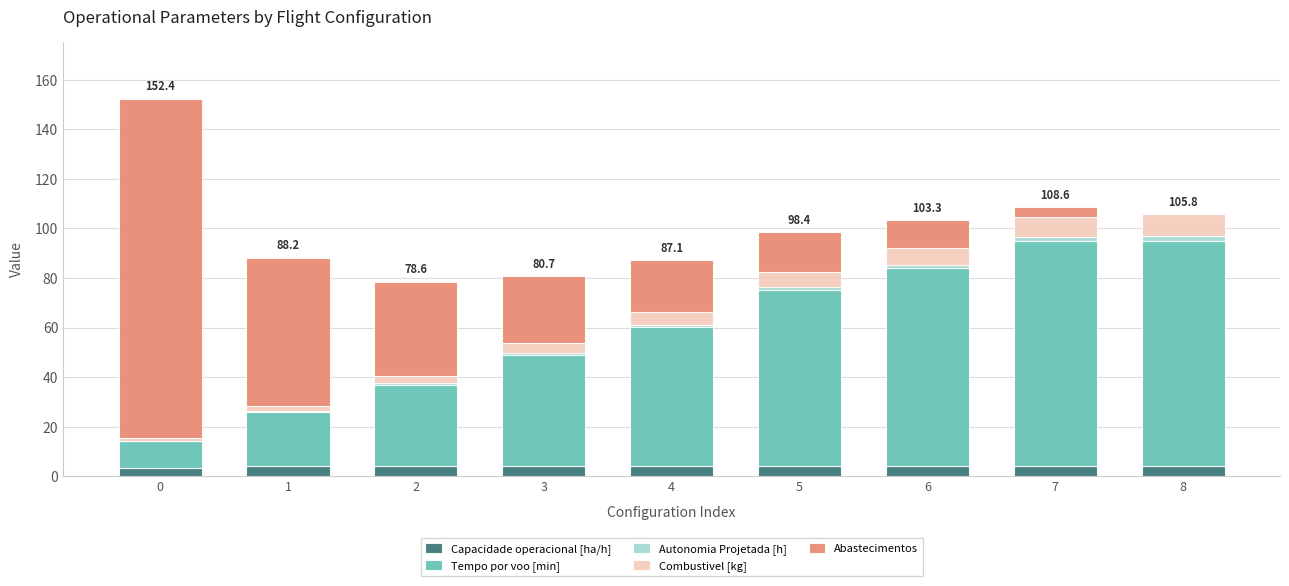

What is the sum of all Capacidade operacional [ha/h] values?

36.9